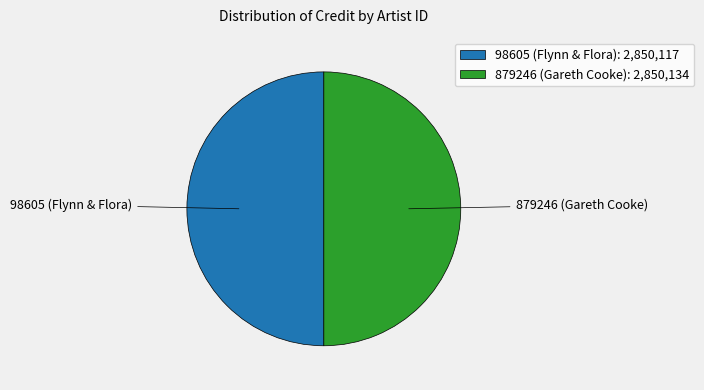

How many slices are in this pie chart?

2